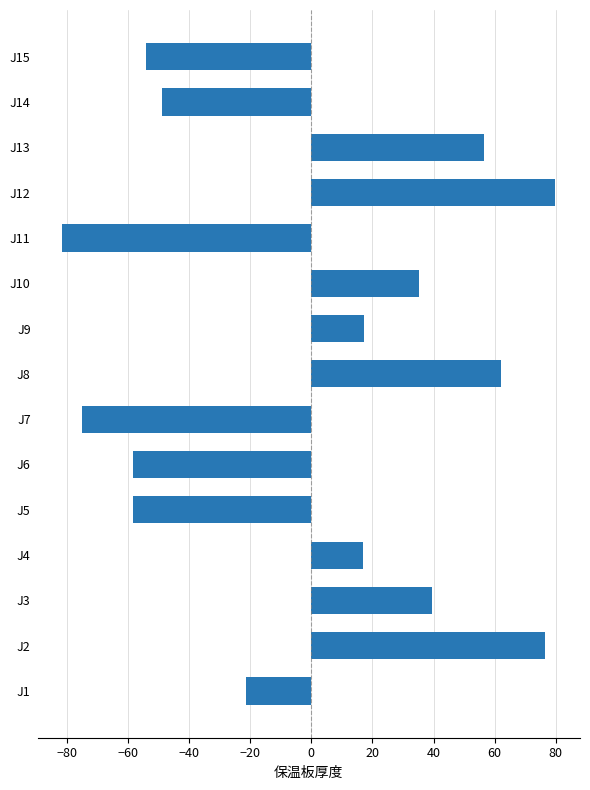

How many bars are there in total?

15